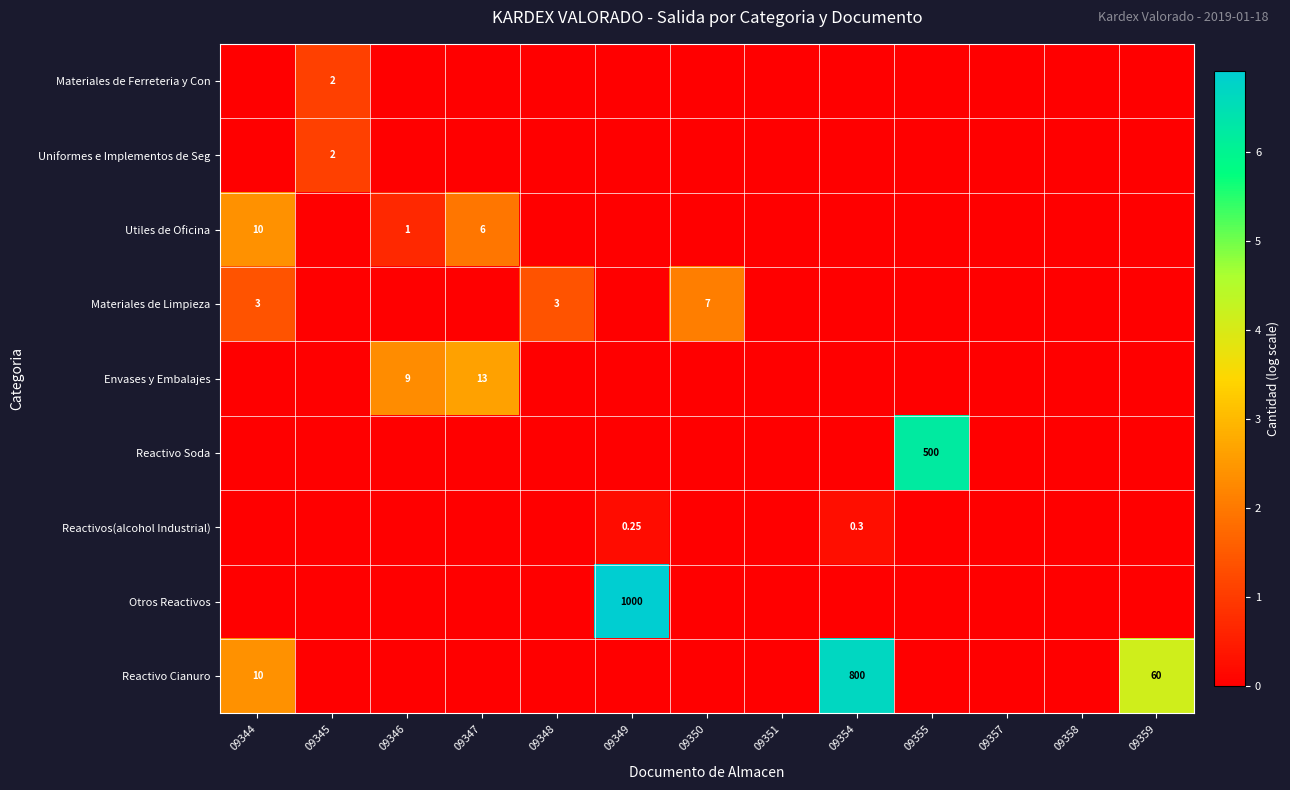

Rank the series by their maximum value, from lowest to highest.

Reactivos(alcohol Industrial), Materiales de Ferreteria y Con, Uniformes e Implementos de Seg, Materiales de Limpieza, Utiles de Oficina, Envases y Embalajes, Reactivo Soda, Reactivo Cianuro, Otros Reactivos